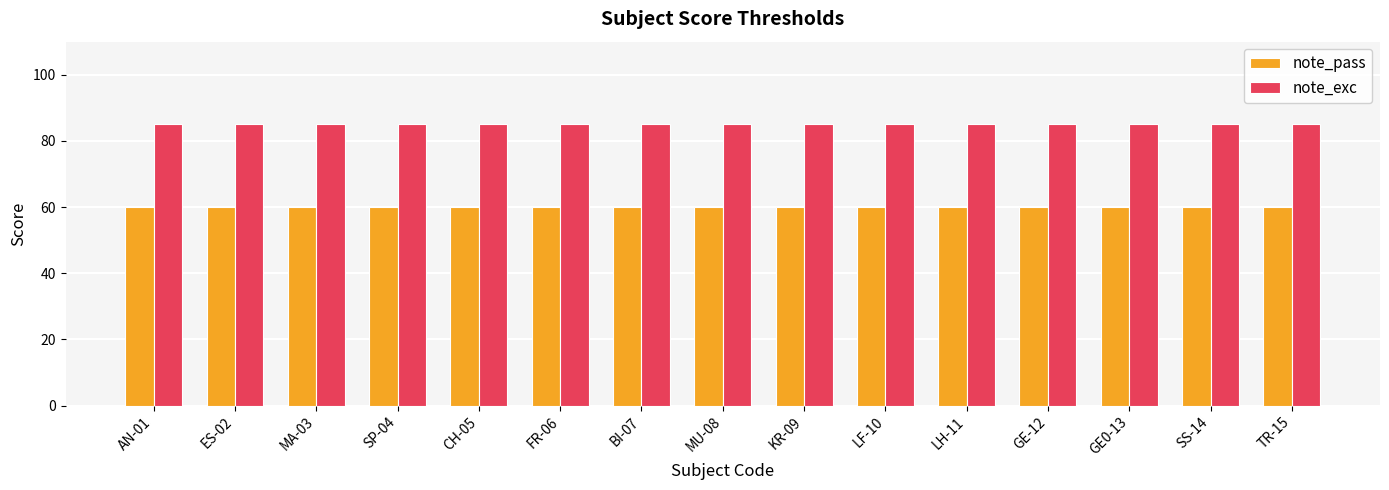

Is it true that note_exc equals 46 at GE0-13?

False